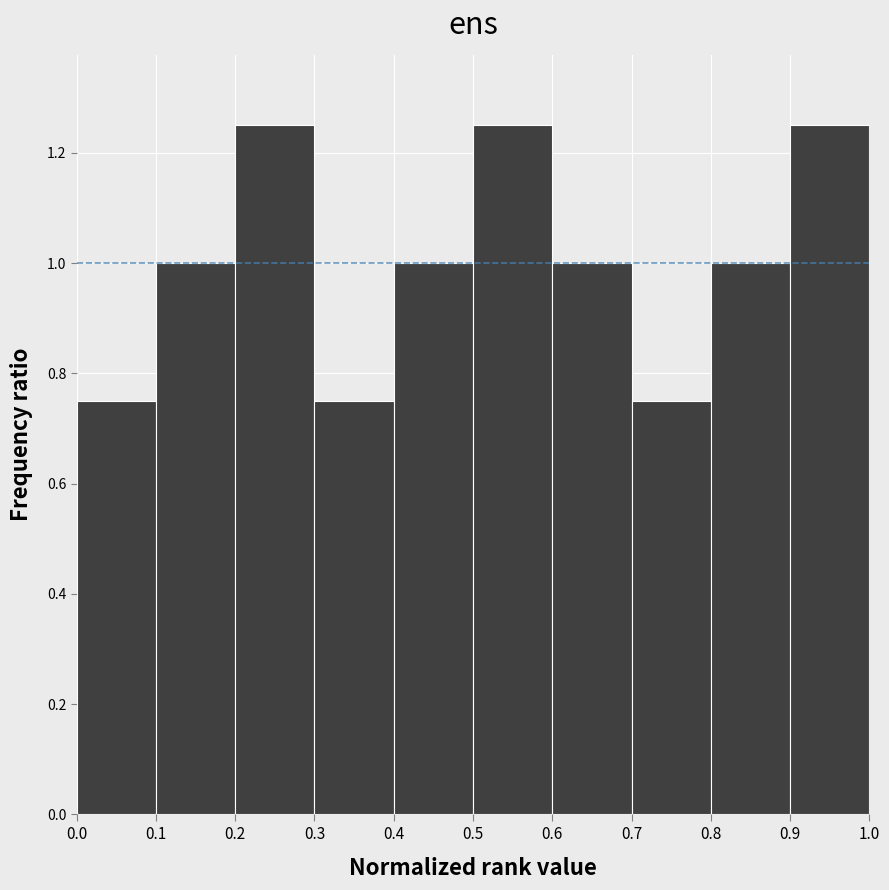

Reading left to right, transcribe this chart: for each bar, give the range it covers on the x-axis and its height. The values are not printed on the chart, so give them approximately, as read against the axis.

0.0 to 0.1: 0.76
0.1 to 0.2: 1.00
0.2 to 0.3: 1.26
0.3 to 0.4: 0.76
0.4 to 0.5: 1.00
0.5 to 0.6: 1.26
0.6 to 0.7: 1.00
0.7 to 0.8: 0.76
0.8 to 0.9: 1.00
0.9 to 1.0: 1.26